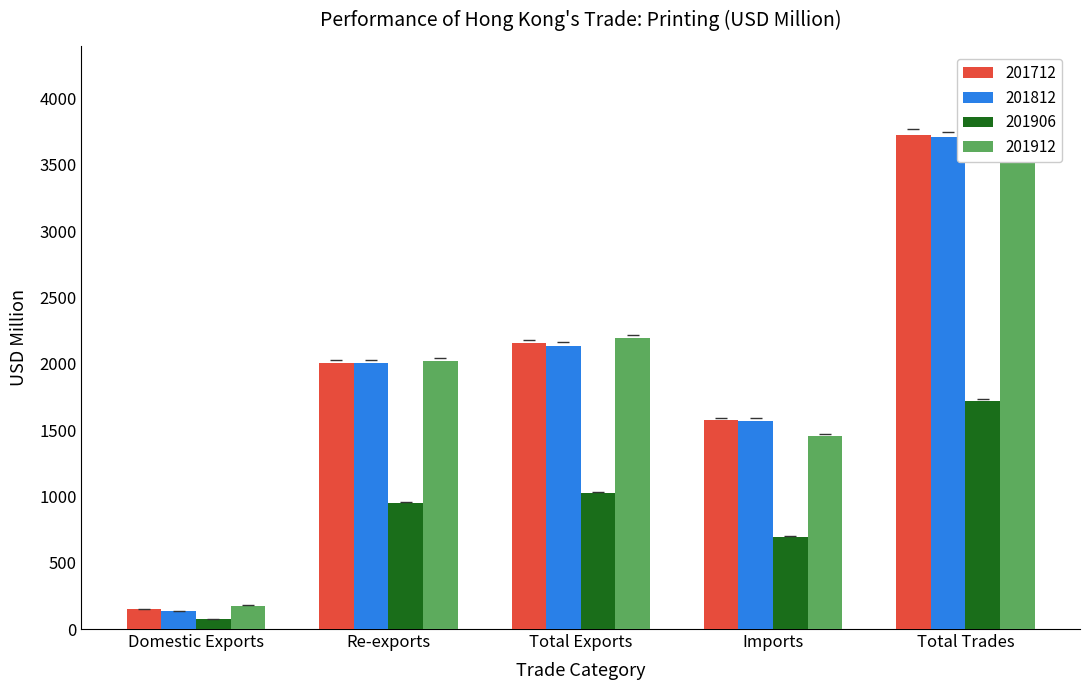

Reading right to left, transcribe all the data shown in this chart.

201712: Total Trades=3727.7	Imports=1573.6	Total Exports=2154.2	Re-exports=2006.5	Domestic Exports=147.6
201812: Total Trades=3706.4	Imports=1569.8	Total Exports=2136.6	Re-exports=2002.0	Domestic Exports=134.5
201906: Total Trades=1717.3	Imports=693.5	Total Exports=1023.8	Re-exports=947.5	Domestic Exports=76.3
201912: Total Trades=3646.0	Imports=1452.4	Total Exports=2193.5	Re-exports=2017.4	Domestic Exports=176.2